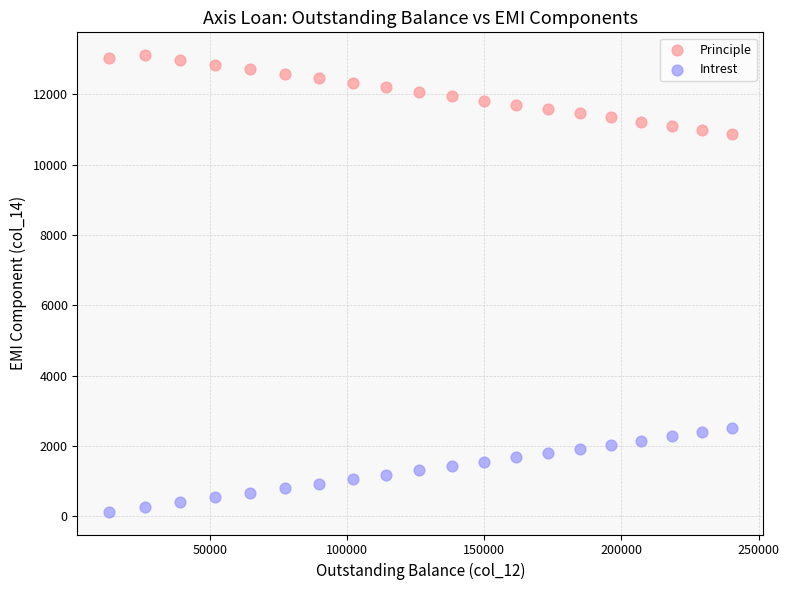

Which series contains the lowest Y value?

Intrest